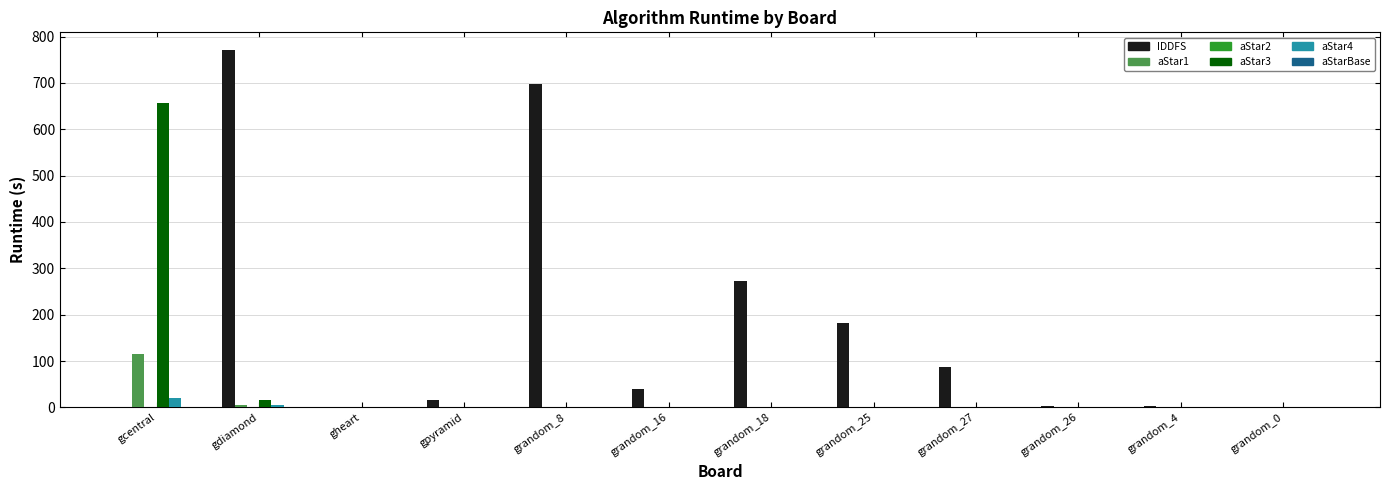

What is the spread (max minus min) of values at gpyramid?

16.7